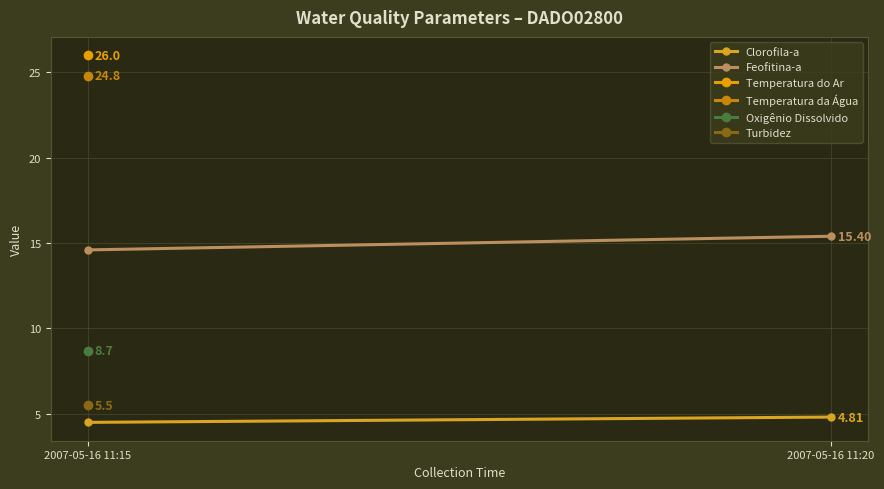

Which series has the largest total across all categories?

Feofitina-a